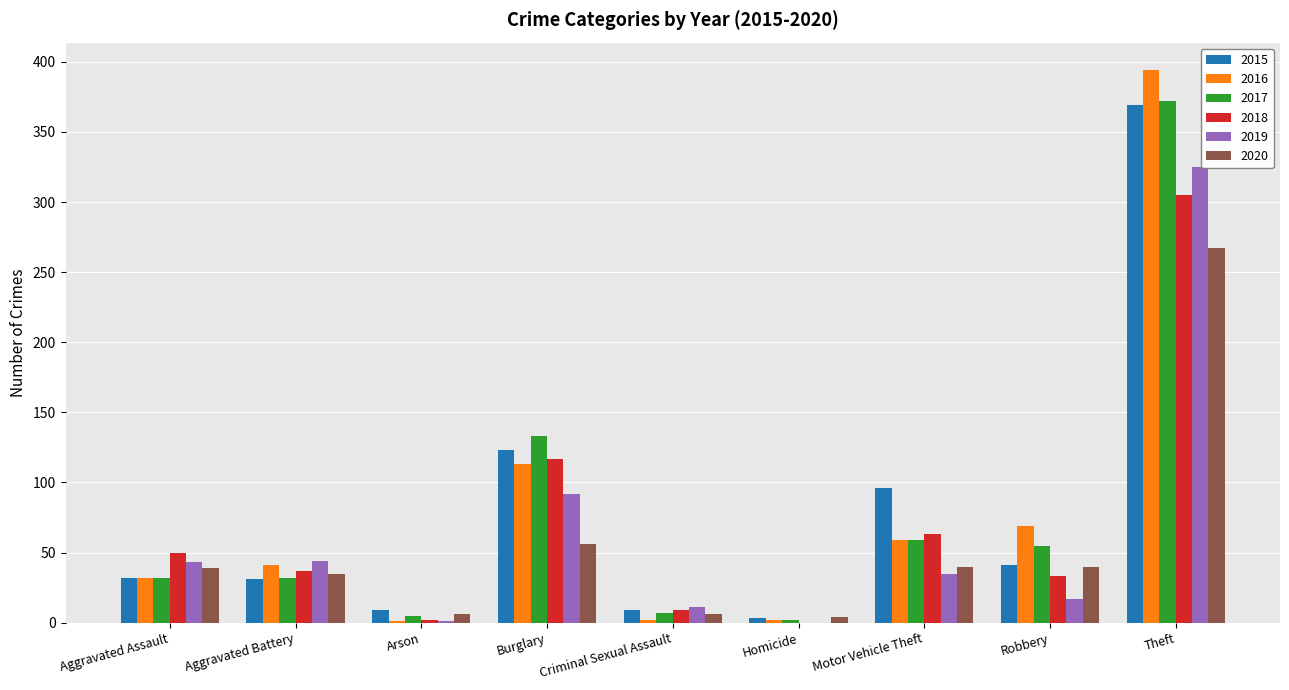

What is the maximum value for 2016?

394